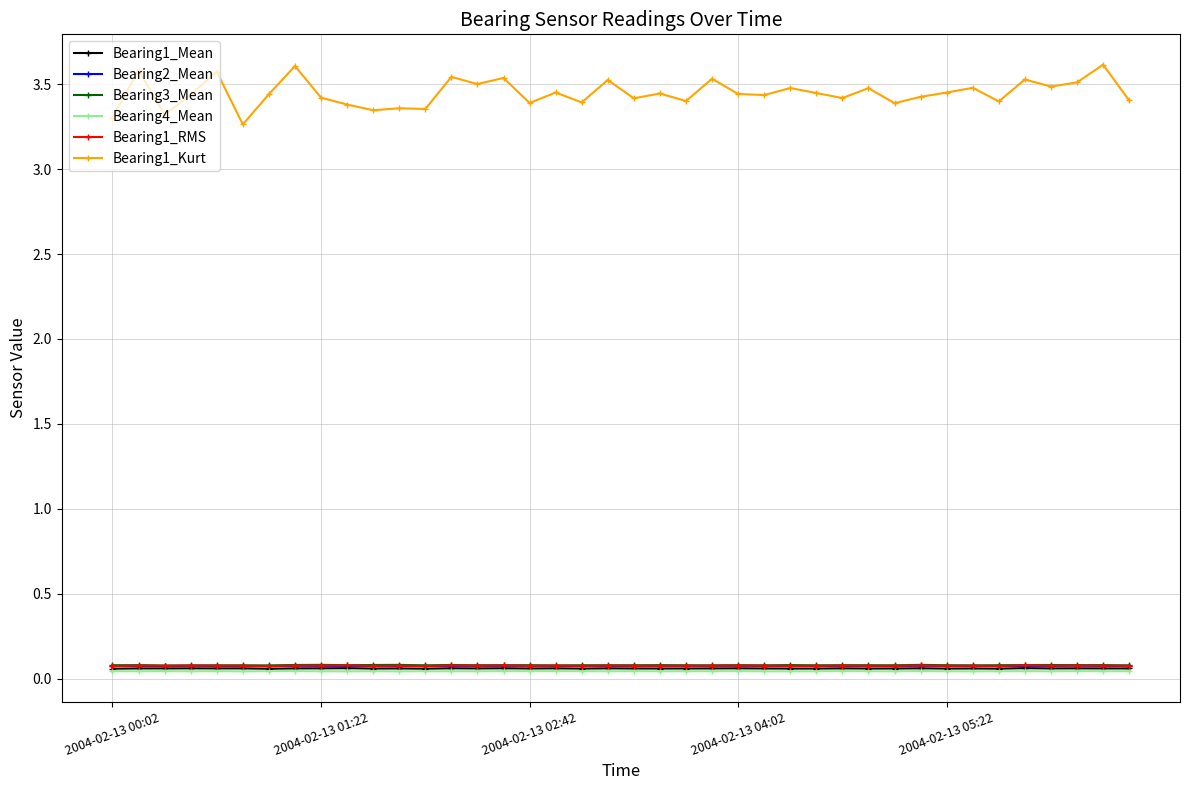

True or false: Bearing1_Mean and Bearing1_Kurt cross at least once.

False